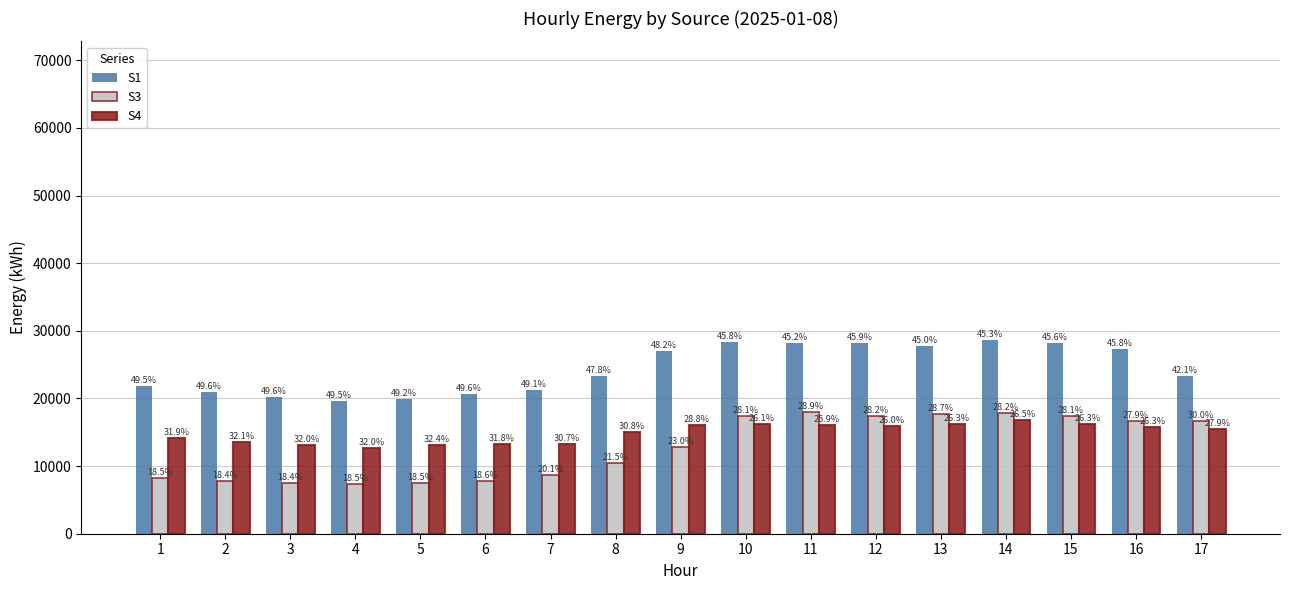

What is the approximate value of S3 at 8, to the nearest 100?

10500